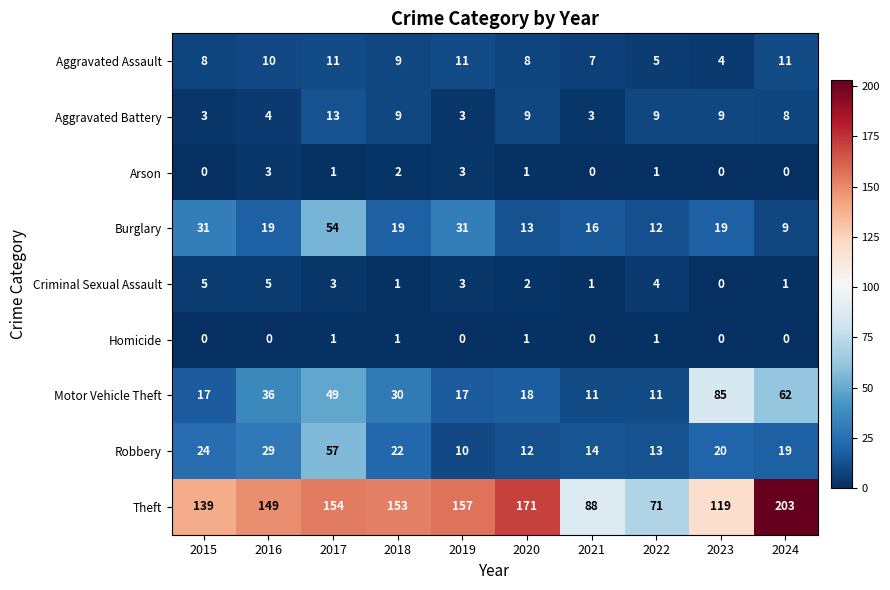

At 2016, list the series in order from smallest to largest.

Homicide, Arson, Aggravated Battery, Criminal Sexual Assault, Aggravated Assault, Burglary, Robbery, Motor Vehicle Theft, Theft